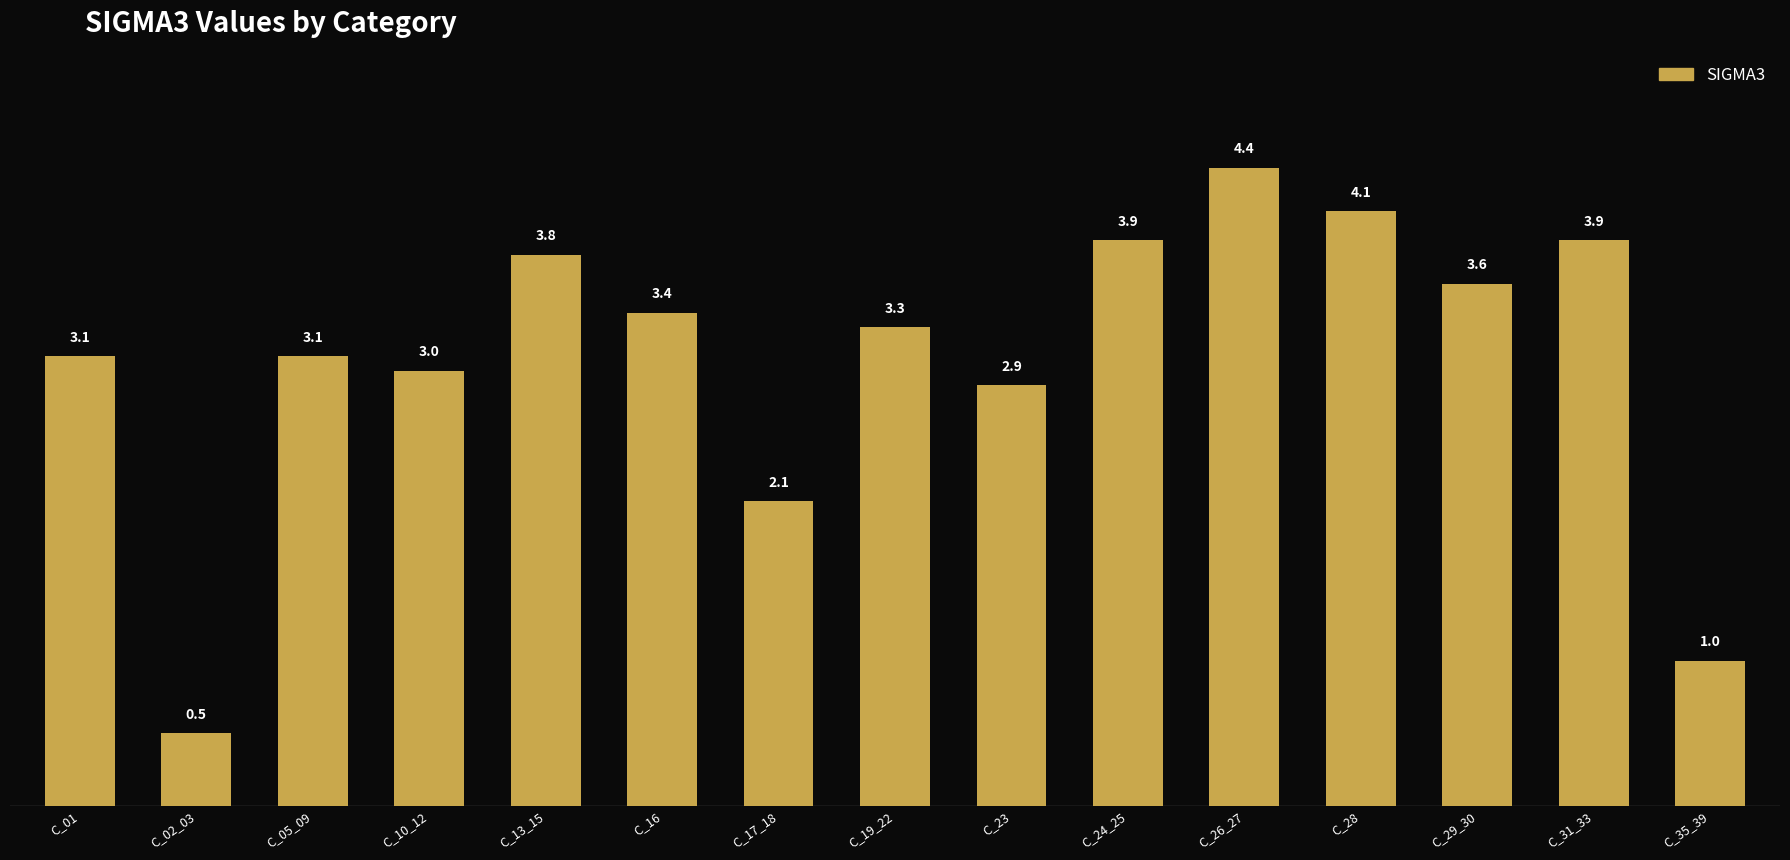

What is the change in value from C_24_25 to C_28?

+0.2